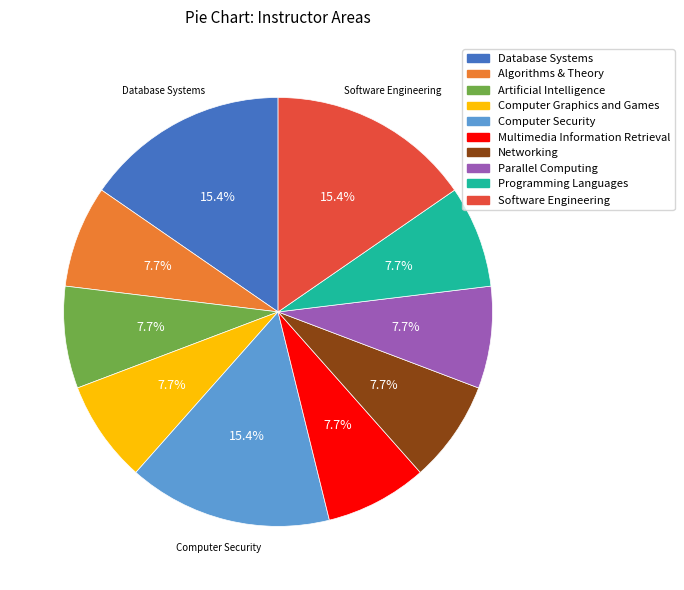

Approximately how many times larger is the value at Computer Graphics and Games compared to Computer Security?

0.5